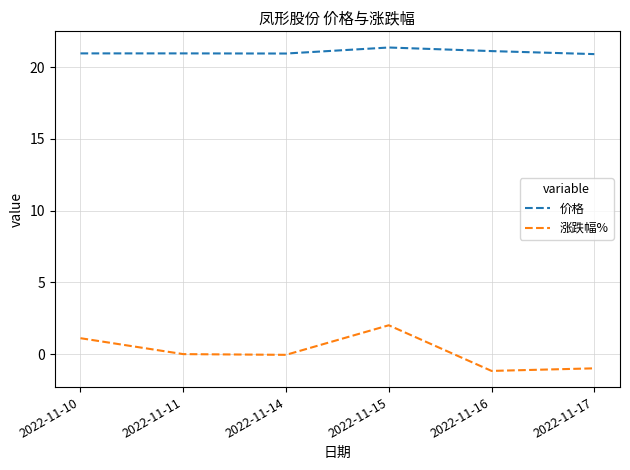

At 2022-11-14, list the series in order from smallest to largest.

涨跌幅%, 价格